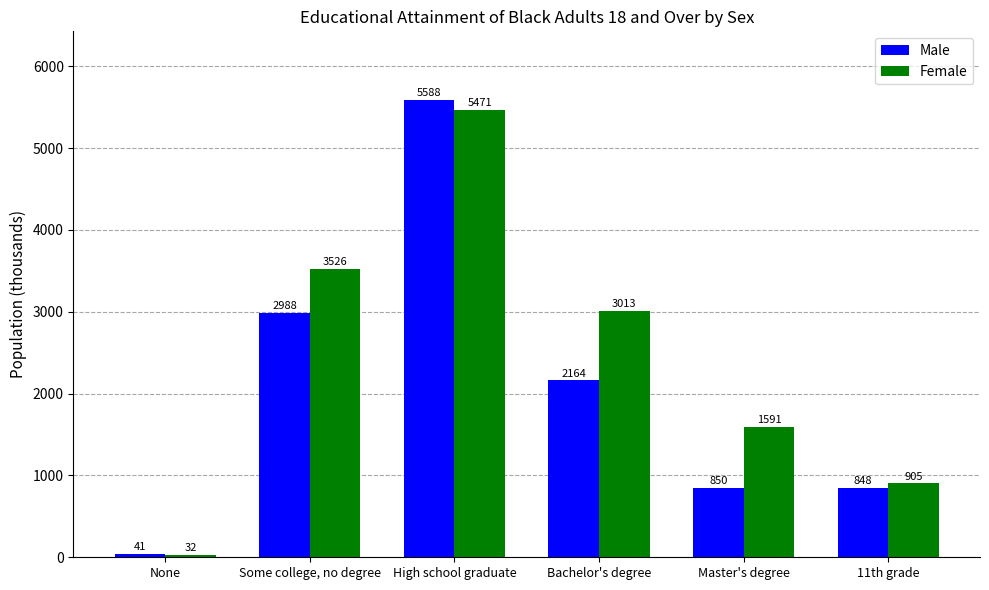

What position from the right is Some college, no degree?

5